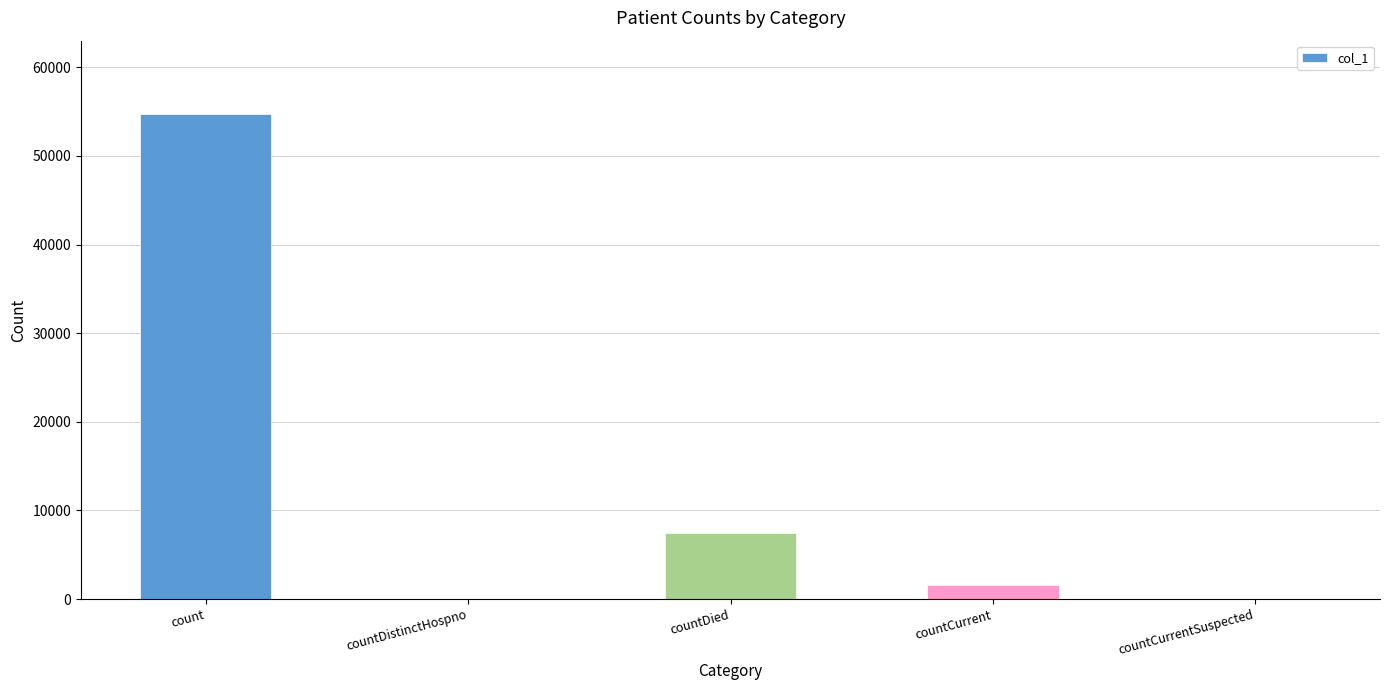

Are the bars horizontal?

No